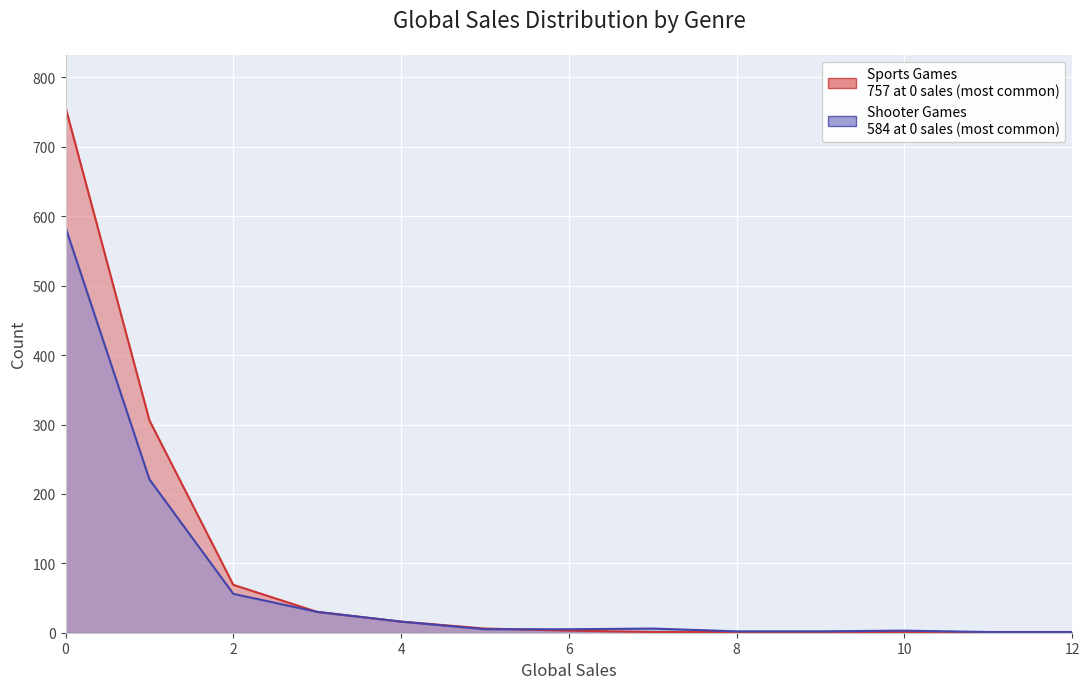

Reading right to left, list all the values displayed in this chart.

Sports Games: 1	1	1	1	1	1	3	6	16	30	69	306	757
Shooter Games: 1	1	3	2	2	6	5	5	16	30	56	221	584